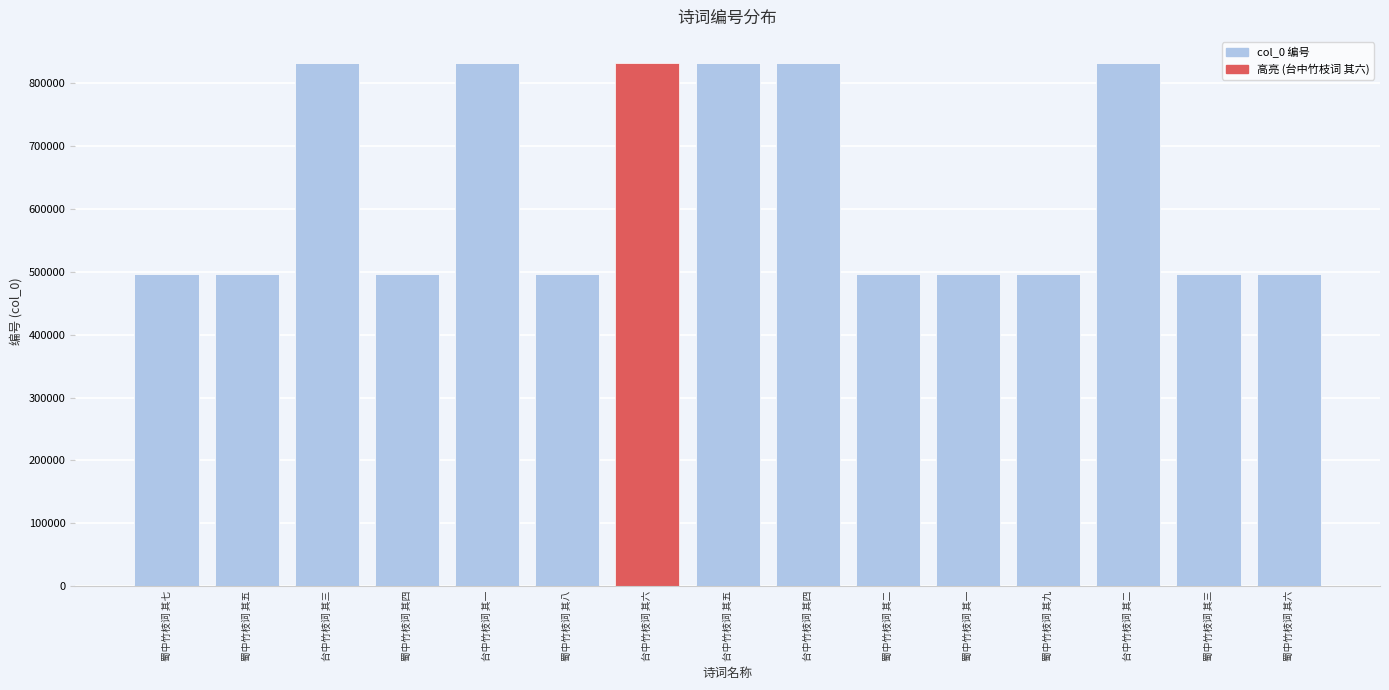

Where does the data first go above 496564?

台中竹枝词 其三